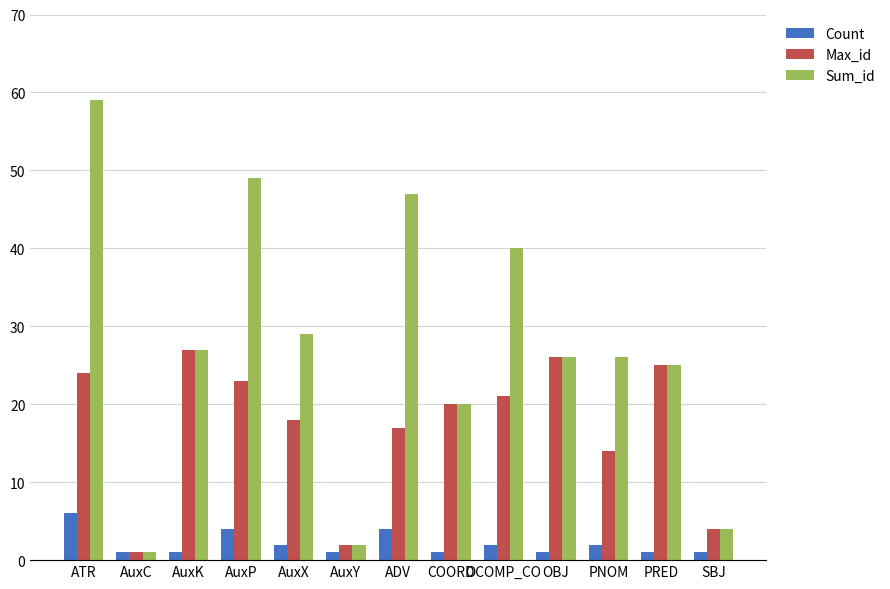

What position from the left is PRED?

12